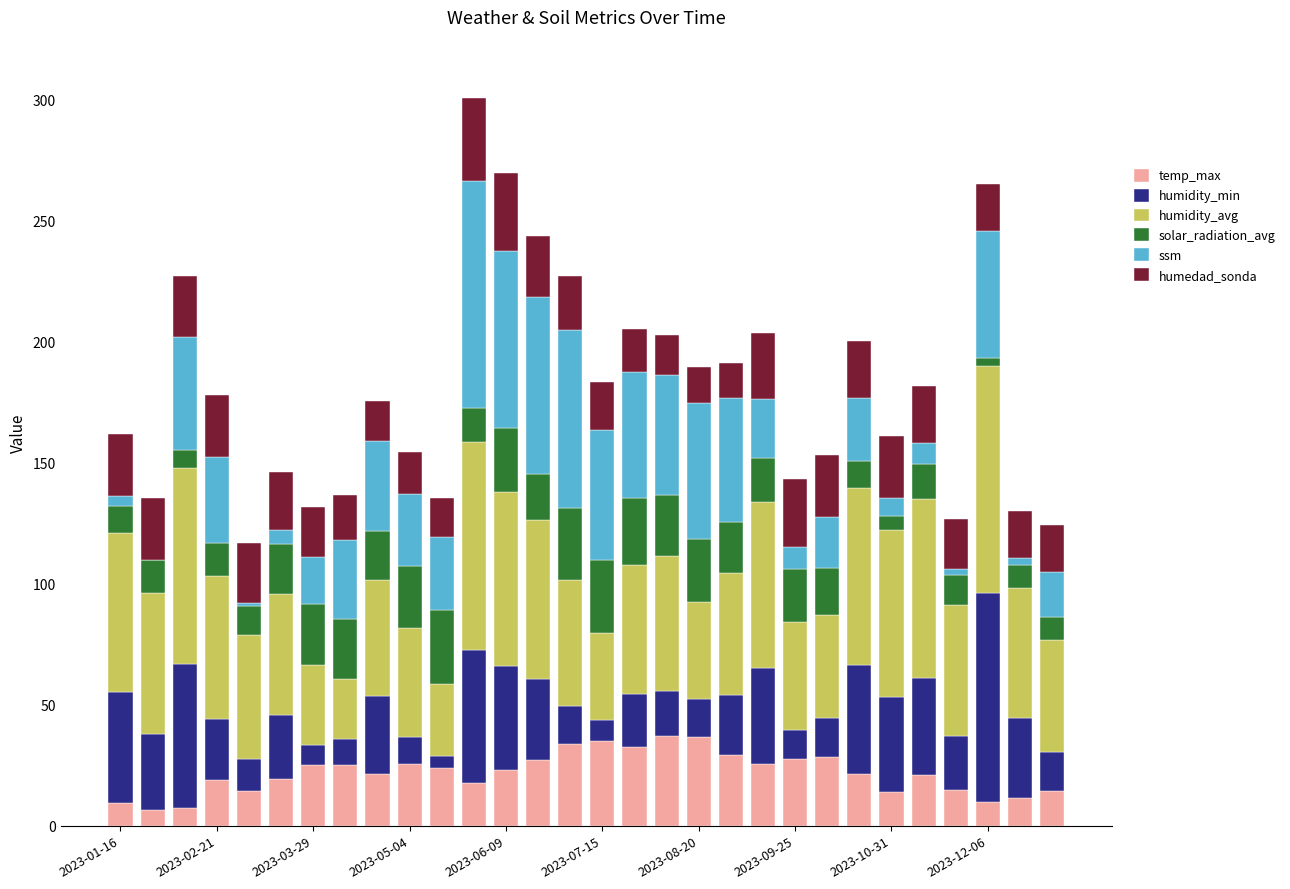

How many categories are shown in the chart?

30